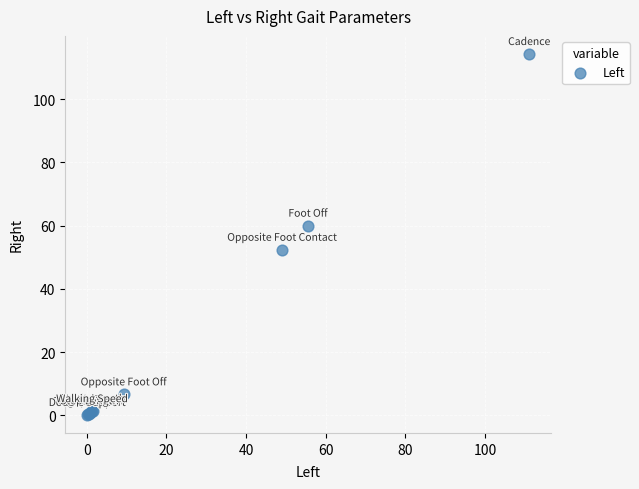

What Y value in the scatter plot is closest to 57?

60.0